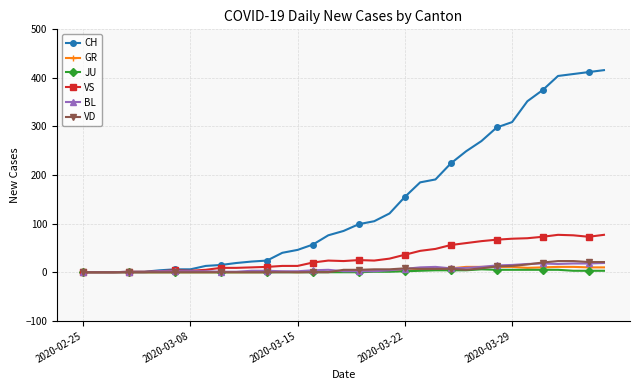

Which series has the largest range (max minus min)?

CH